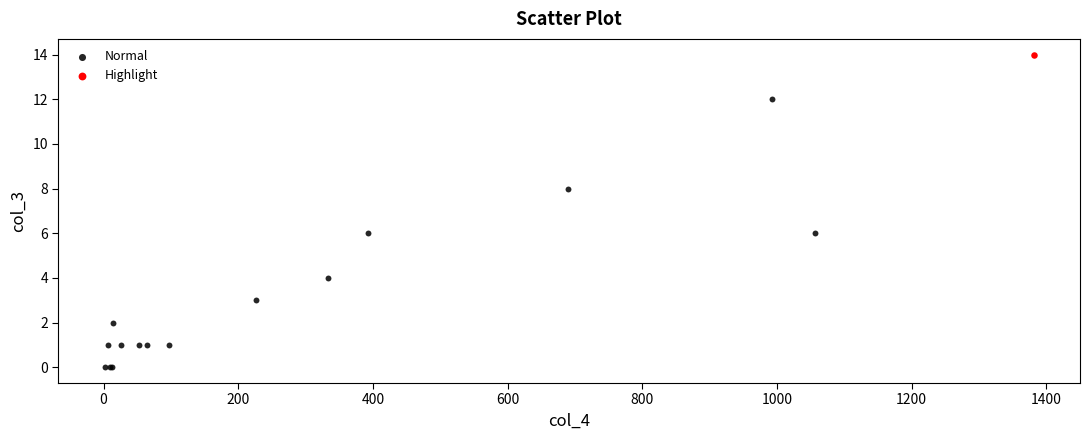

What are all the series names shown in the legend?

Normal, Highlight